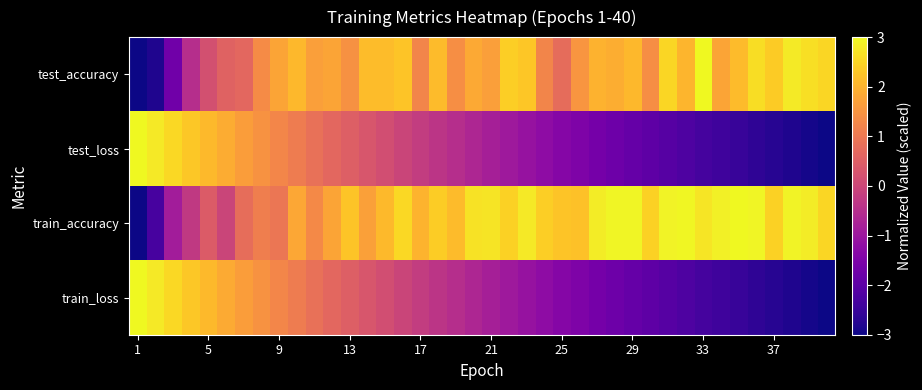

Which label corresponds to the smallest value in the chart?

1